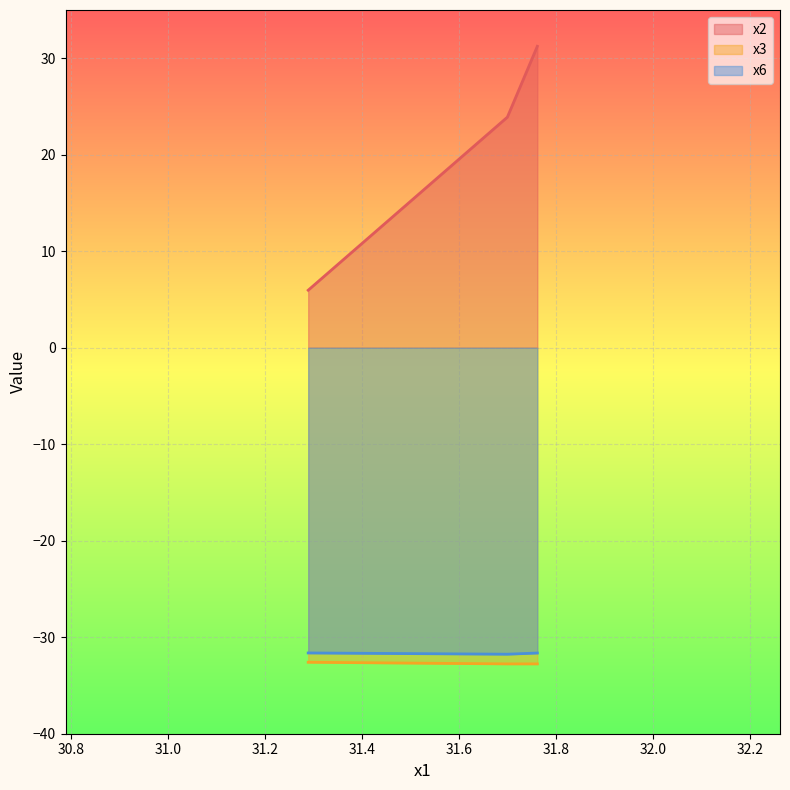

At which label does x6 reach its minimum?

31.69918378